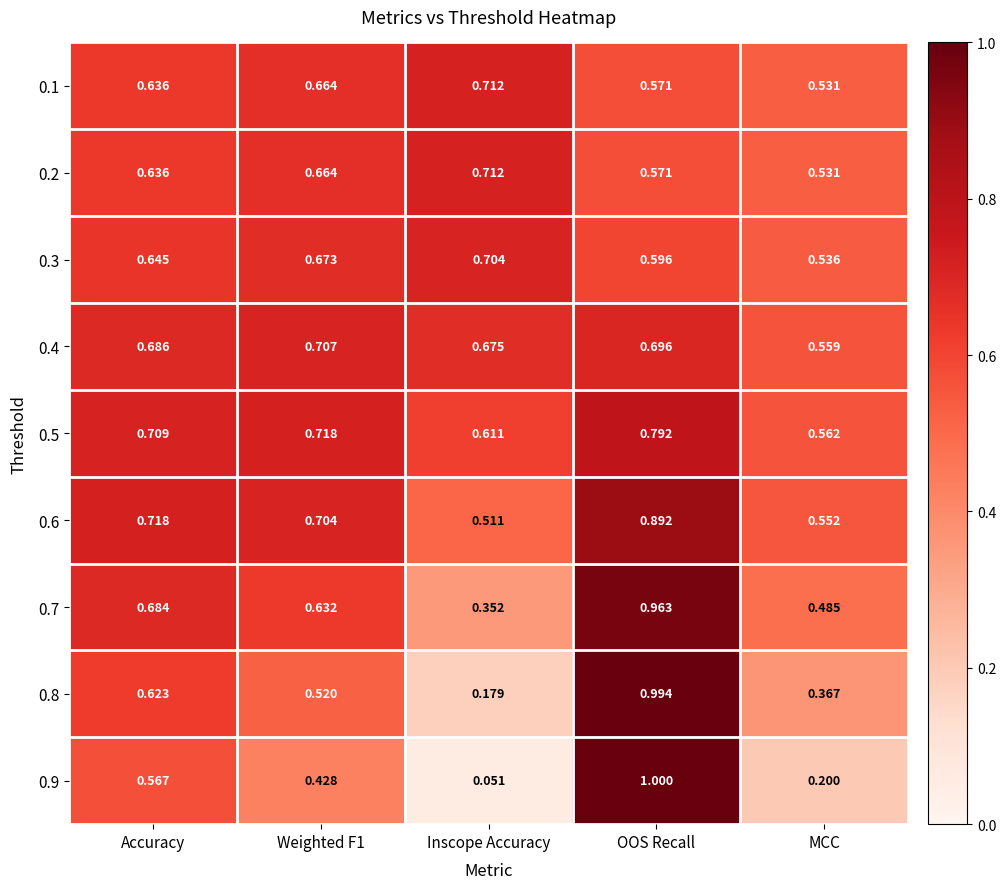

Count the number of data series in this chart.

9